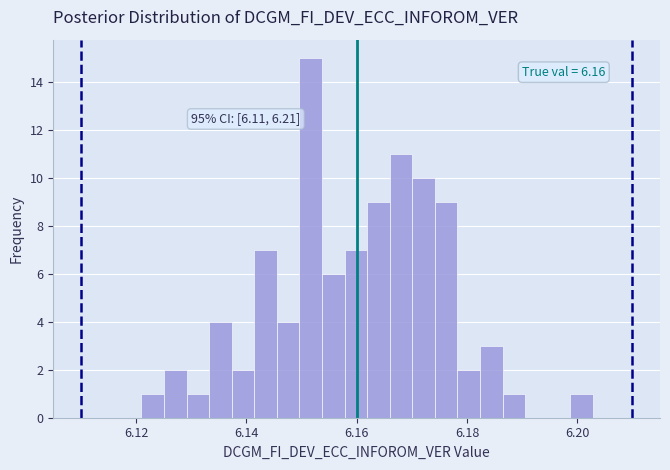

Read against the x-axis, roughly where is the centre of the tallest bar?

6.152